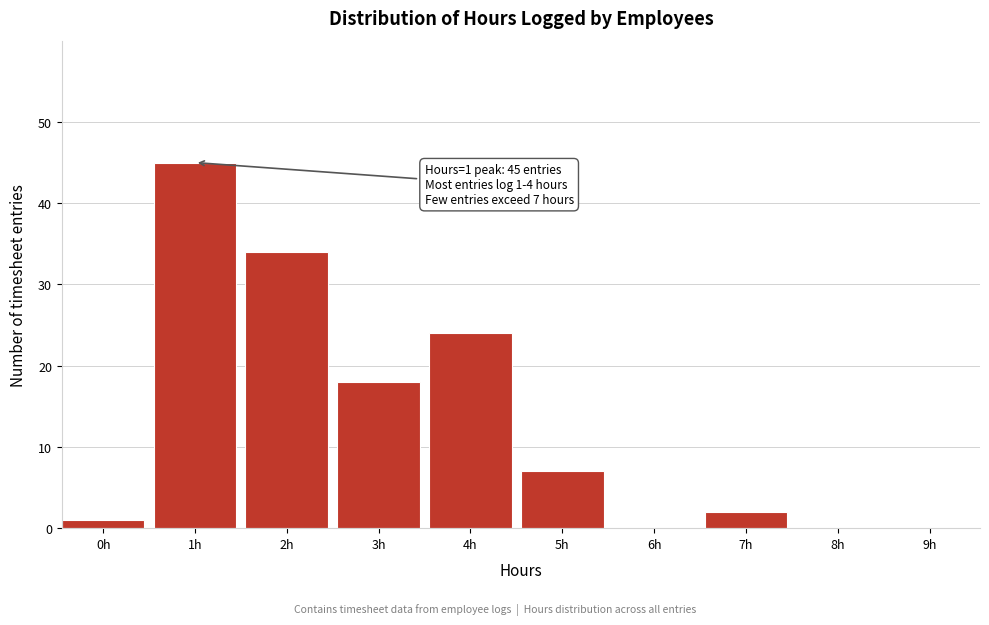

Reading right to left, extract all data points from this chart.

9h=0	8h=0	7h=2	6h=0	5h=7	4h=24	3h=18	2h=34	1h=45	0h=1